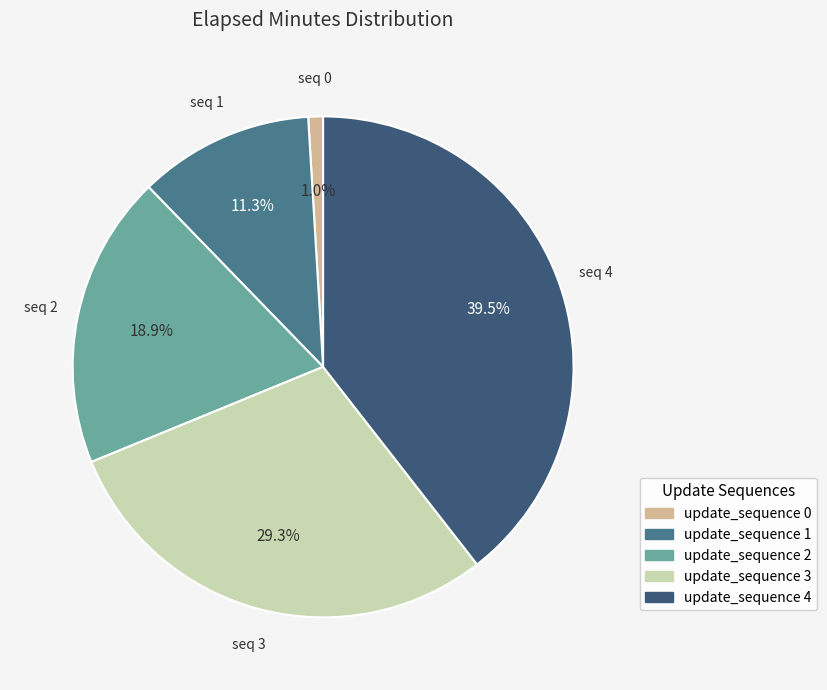

Which has a higher value, update_sequence 2 or update_sequence 3?

update_sequence 3